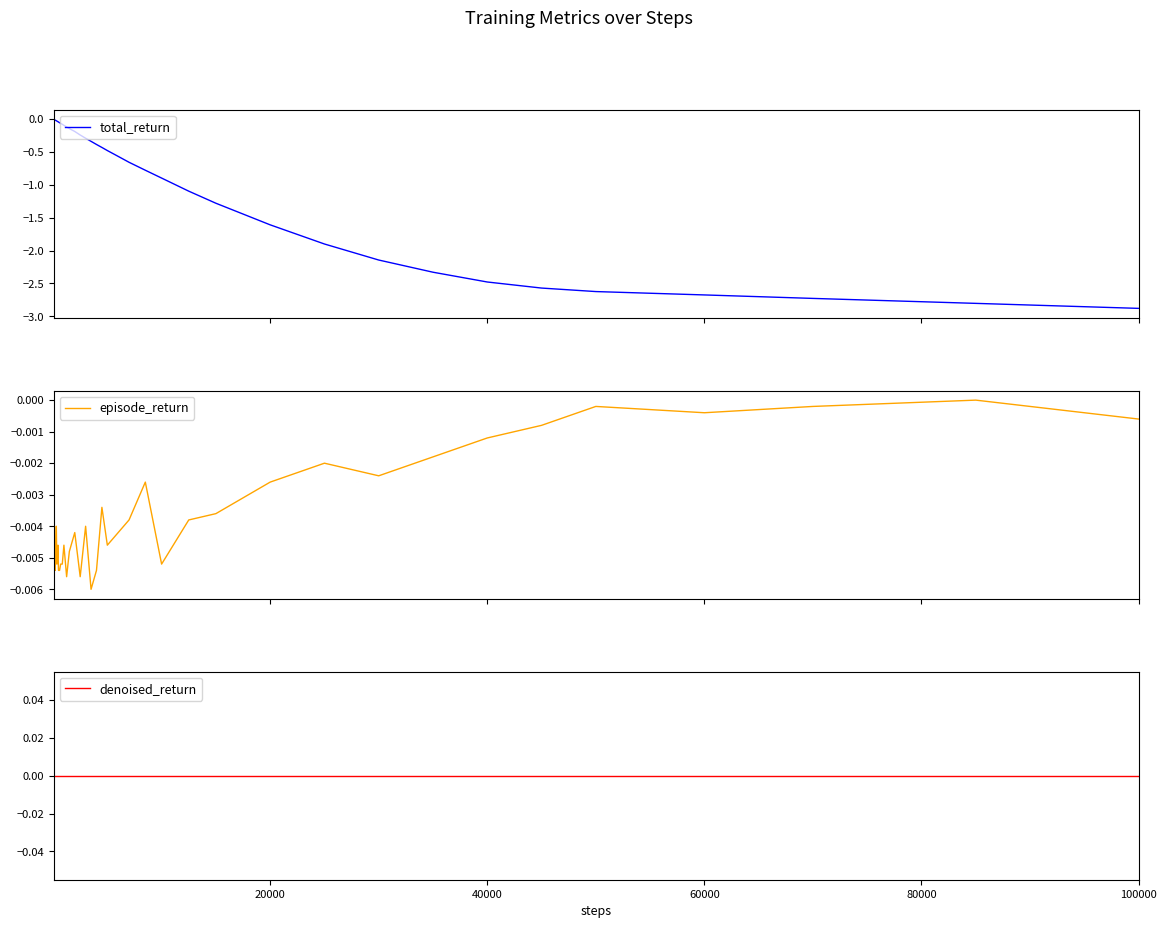

The value of total_return at 40000 is -0.0. True or false?

False